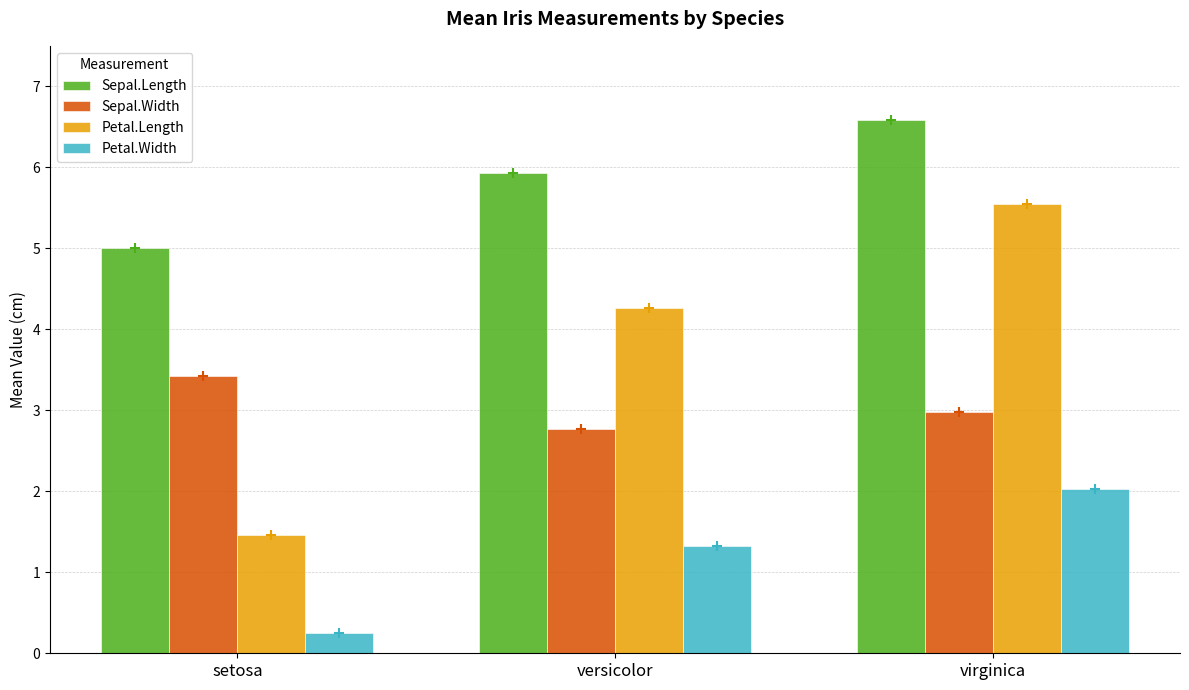

What is the minimum value for Petal.Width?

0.2